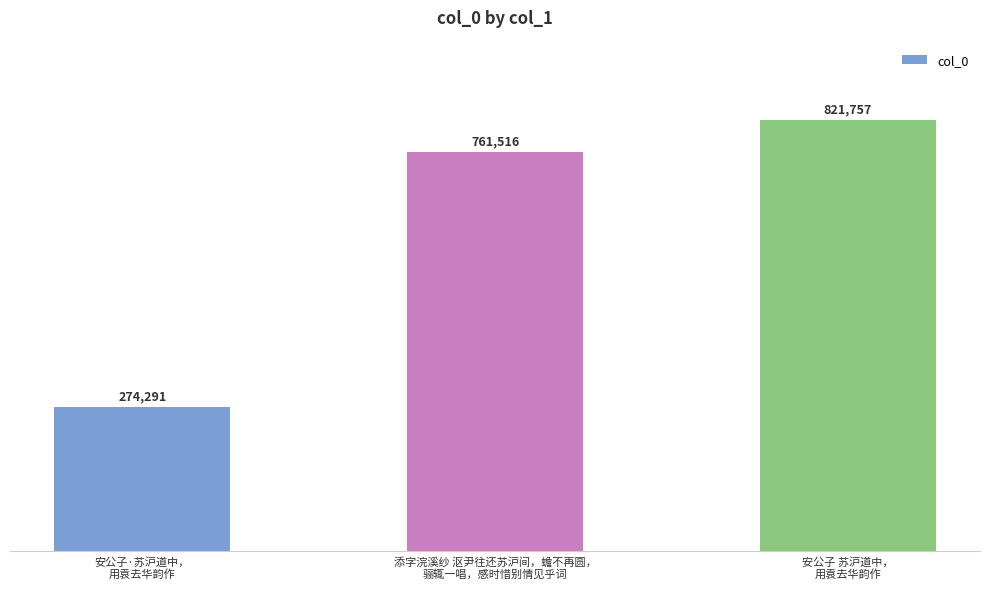

Reading left to right, what are all the values shown in this chart?

274291	761516	821757